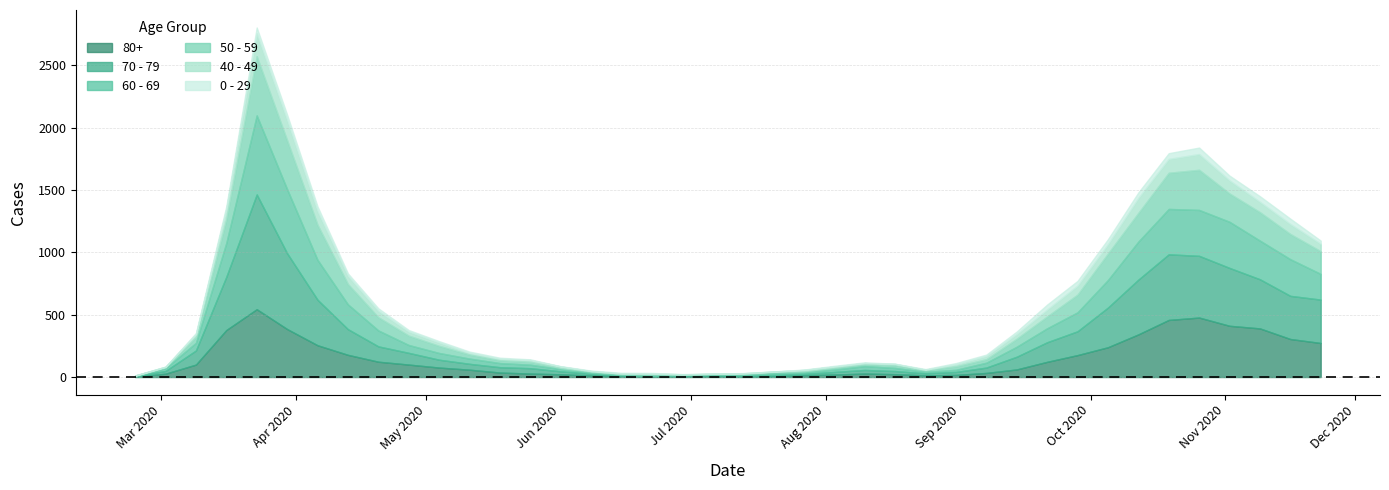

Which series has the largest range (max minus min)?

70 - 79